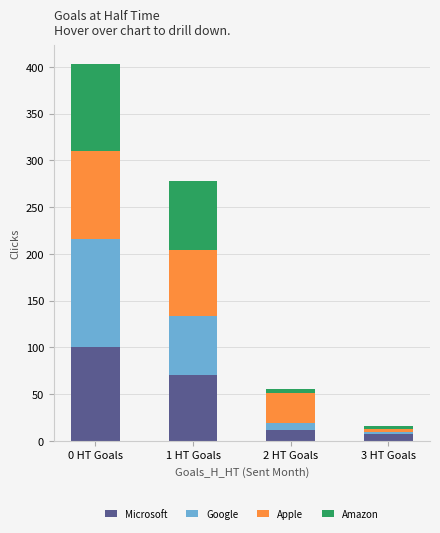

What is the highest value of the Microsoft series?

100